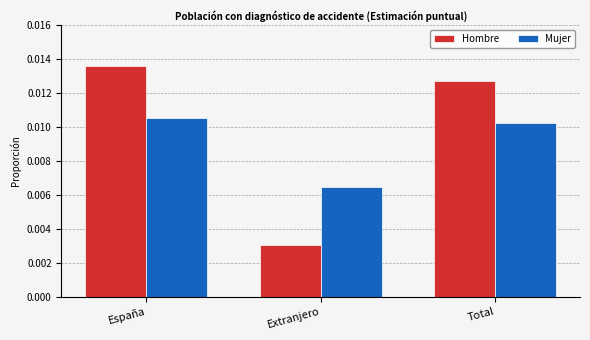

Between España and Total, which series saw the biggest shift?

Hombre